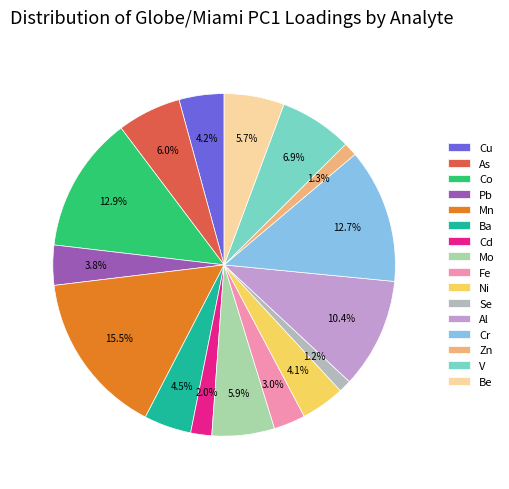

How many segments does this pie chart have?

16